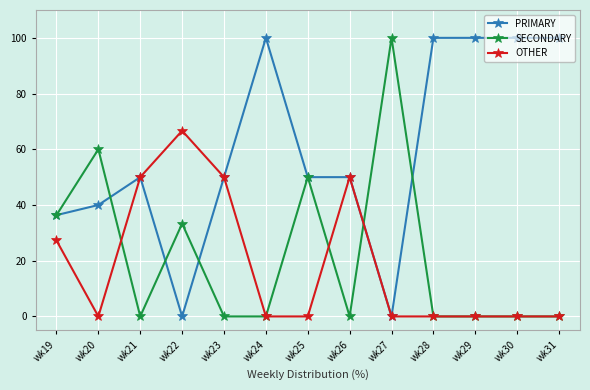

What is the difference between the highest and lowest values at wk30?

100.0